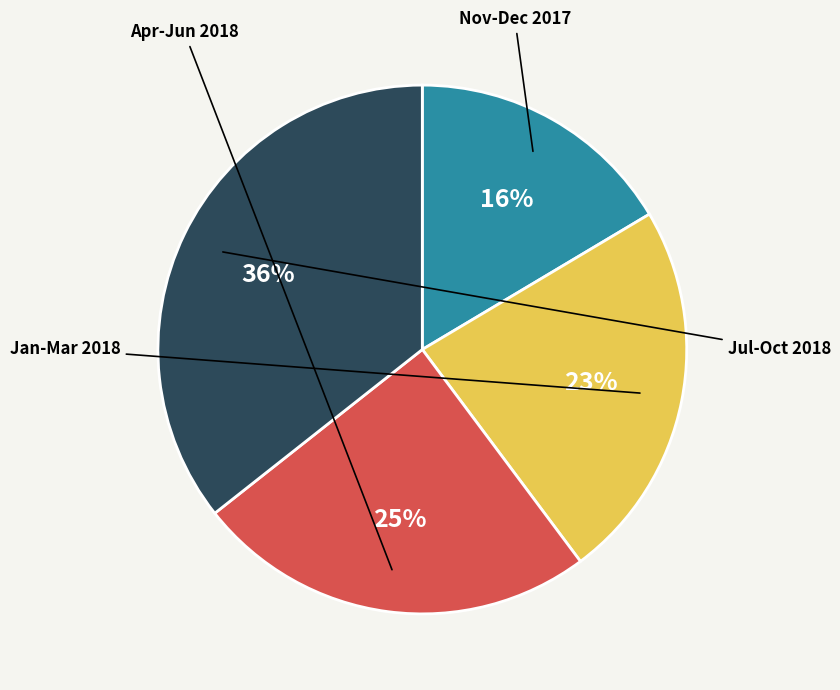

How many slices are in this pie chart?

4